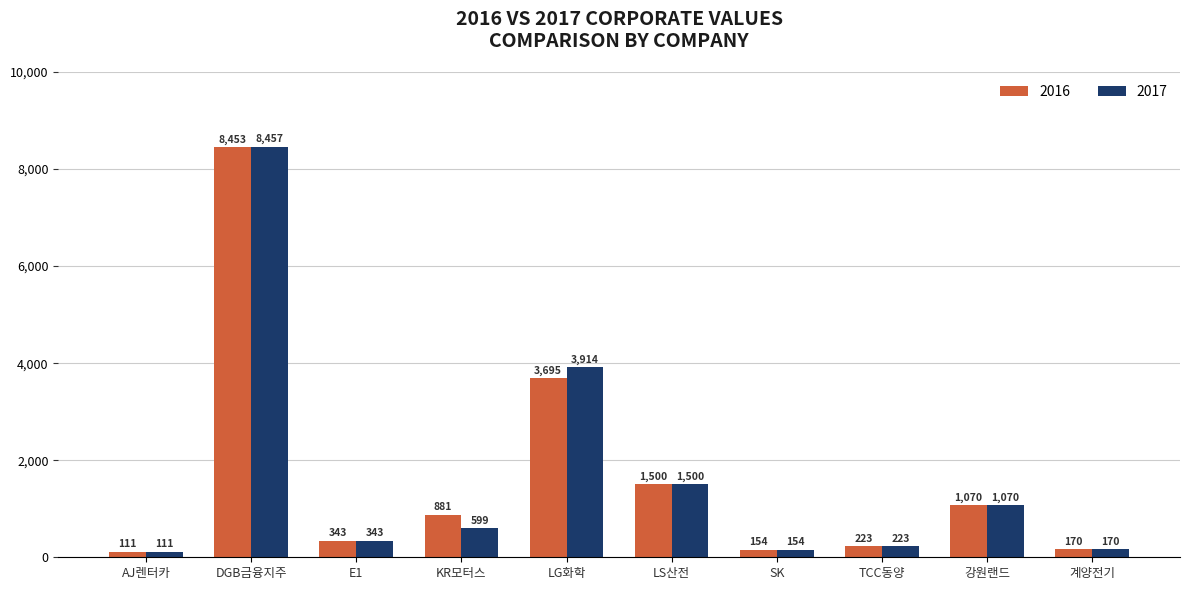

How many values in the 2017 series are below 599?

5